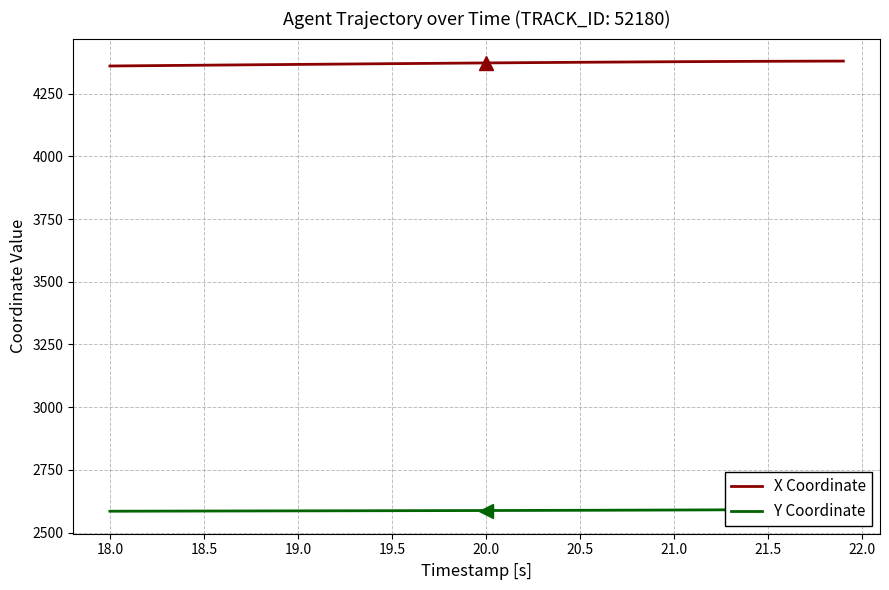

Count the number of categories in the chart.

40